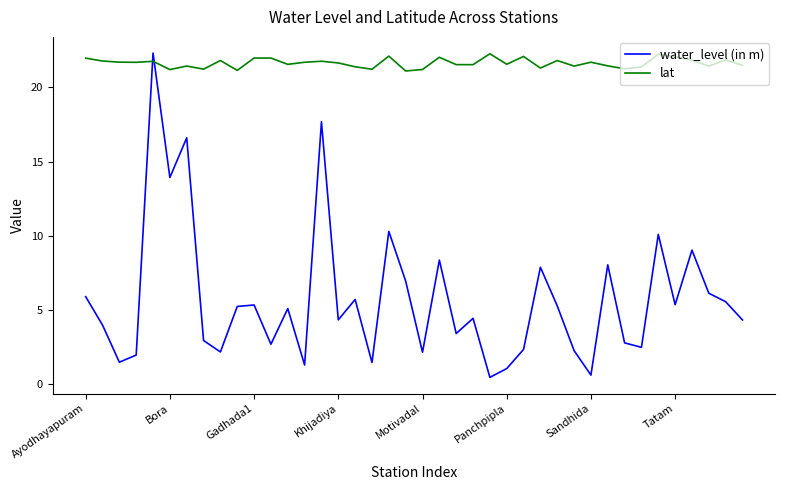

At how many categories does at least one series exceed 5?

40